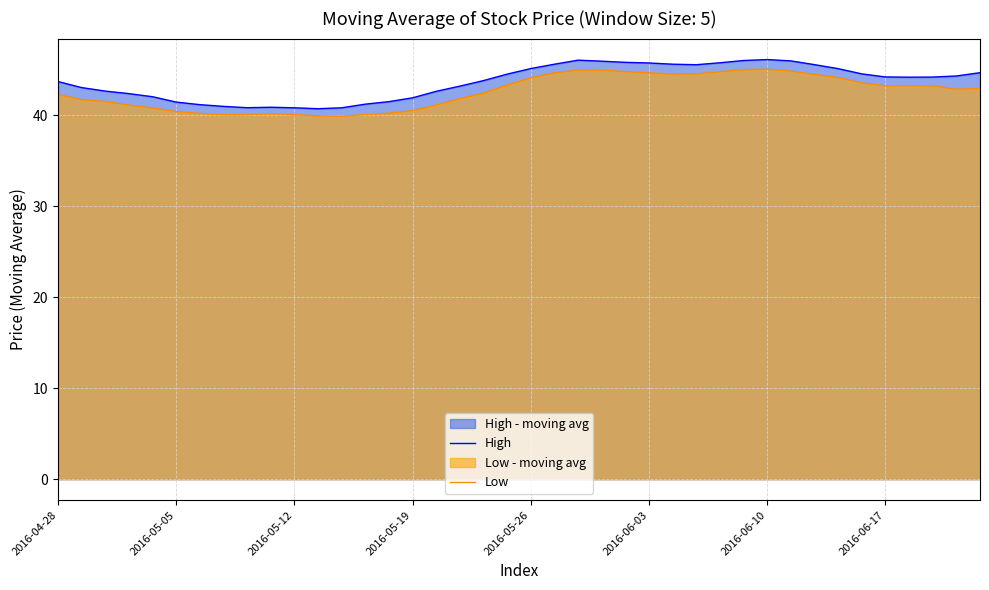

The Low series shows 44.1 at 2016-05-26. True or false?

True